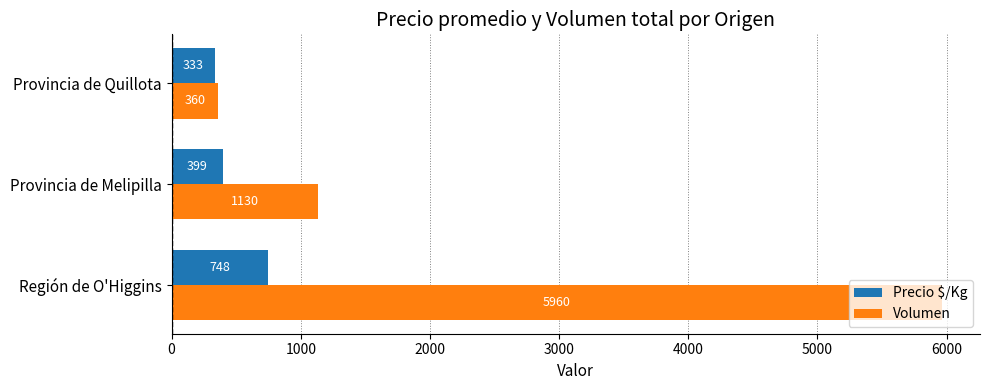

At how many categories does at least one series exceed 1530?

1